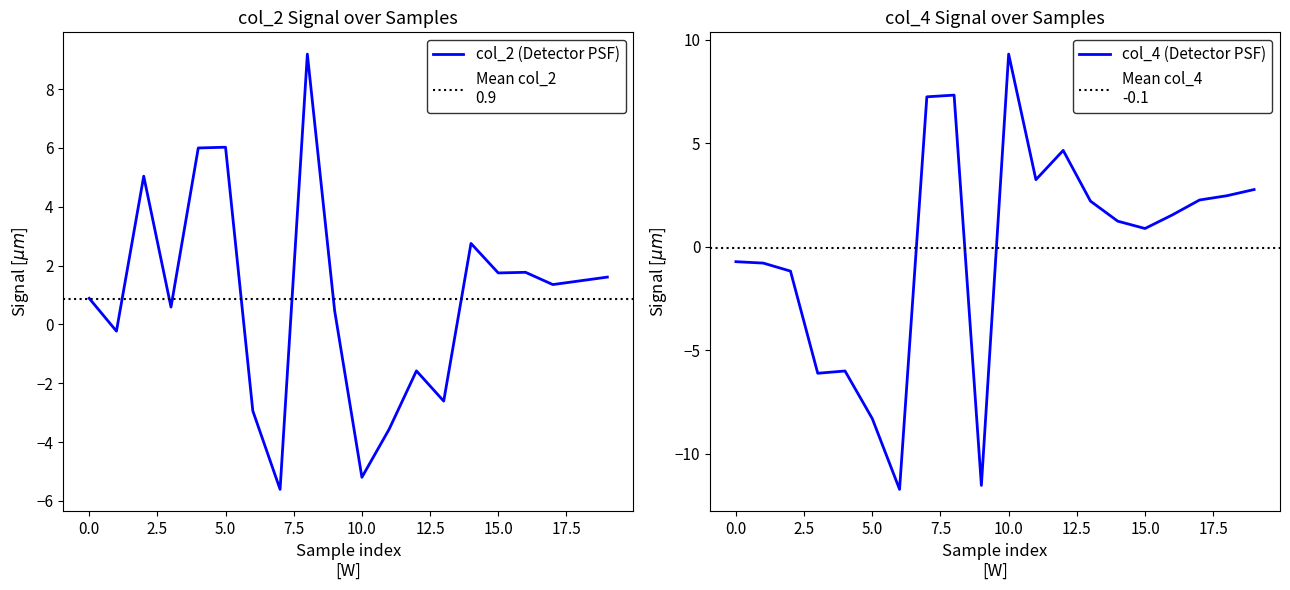

What is the value of the col_4 point at the 3rd from the left?

-1.2